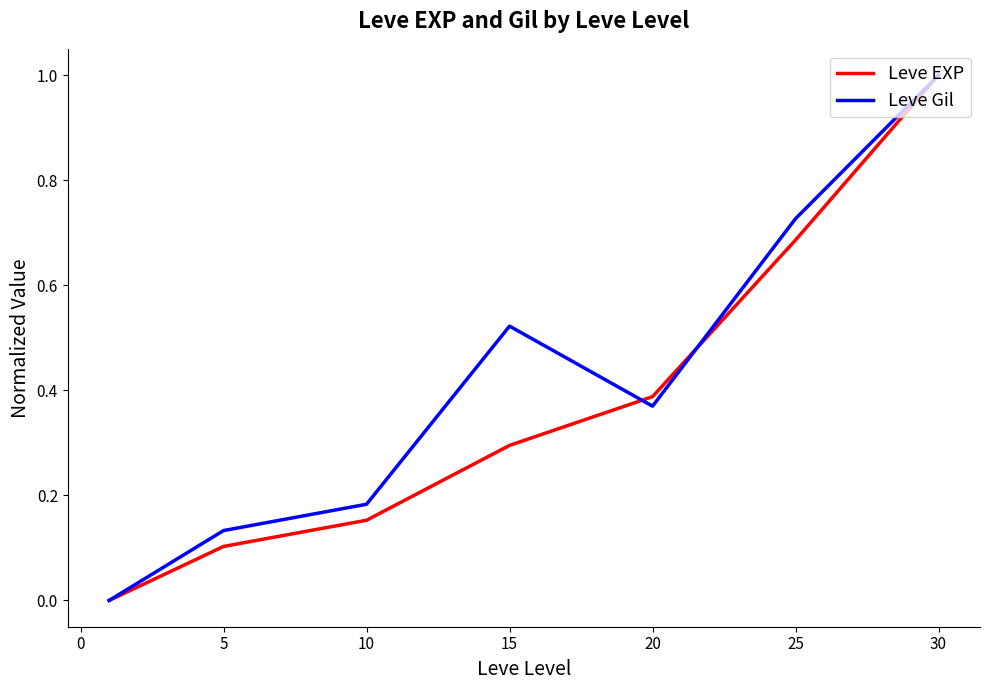

Which series has the largest total across all categories?

Leve Gil